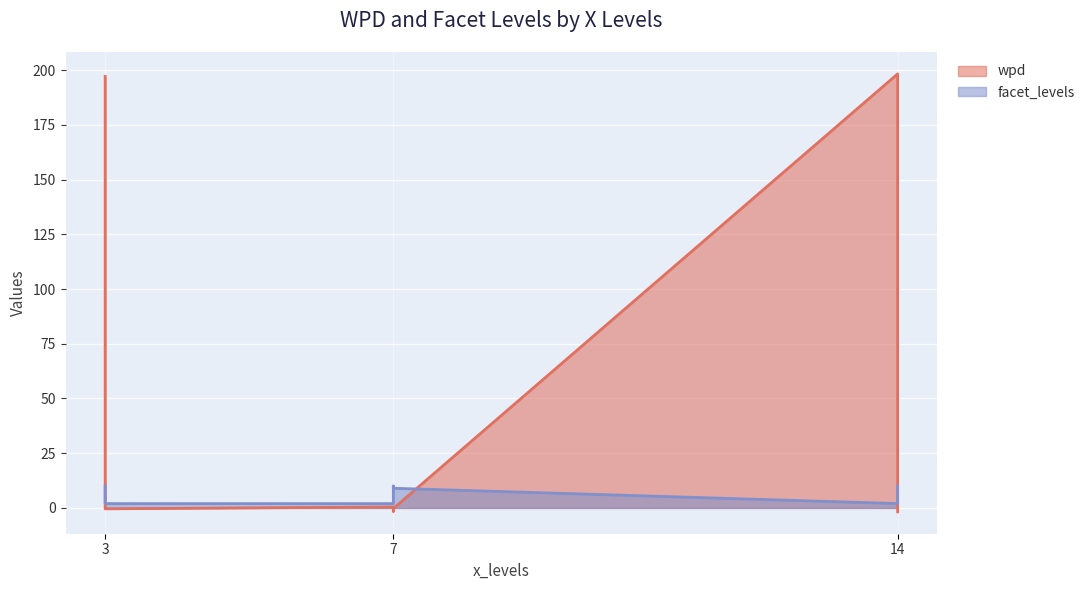

What is the sum of the facet_levels values at 7 and 3?

11.0